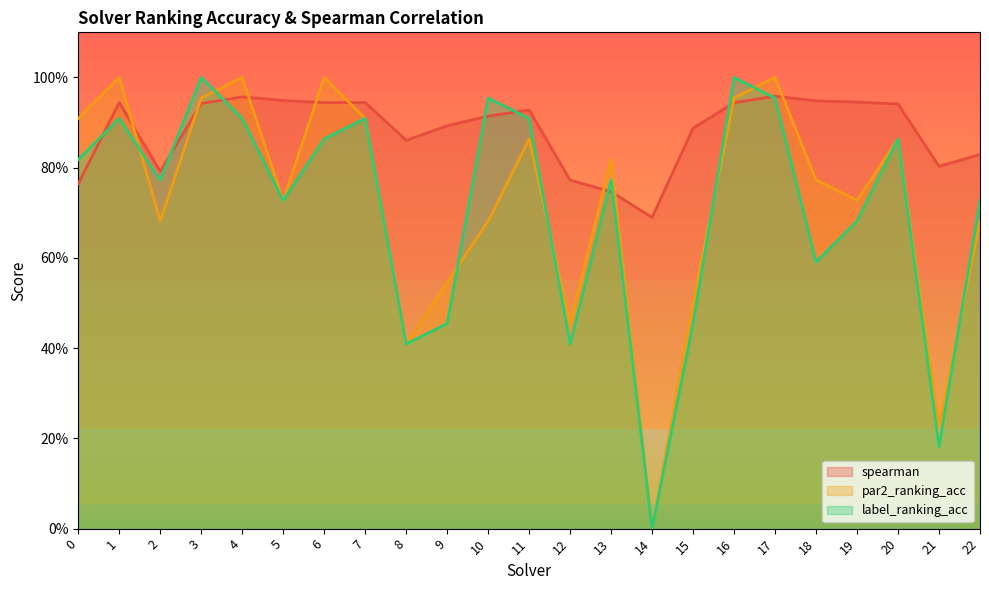

What is the average value of the label_ranking_acc series?

0.7